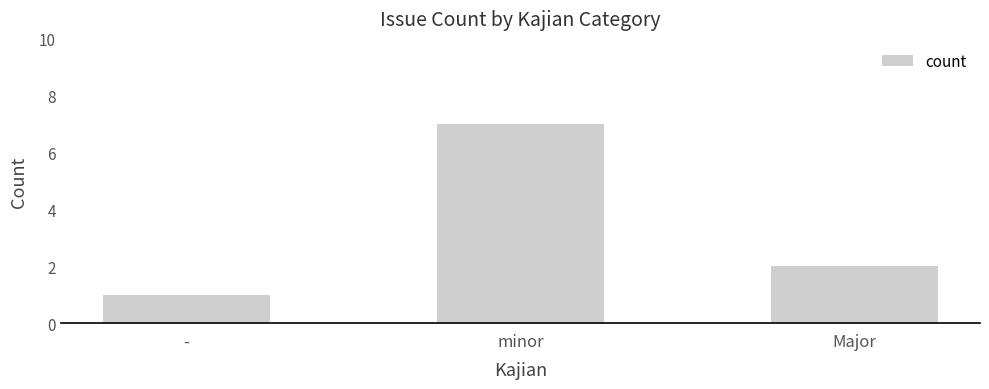

How many data points are less than 2?

1